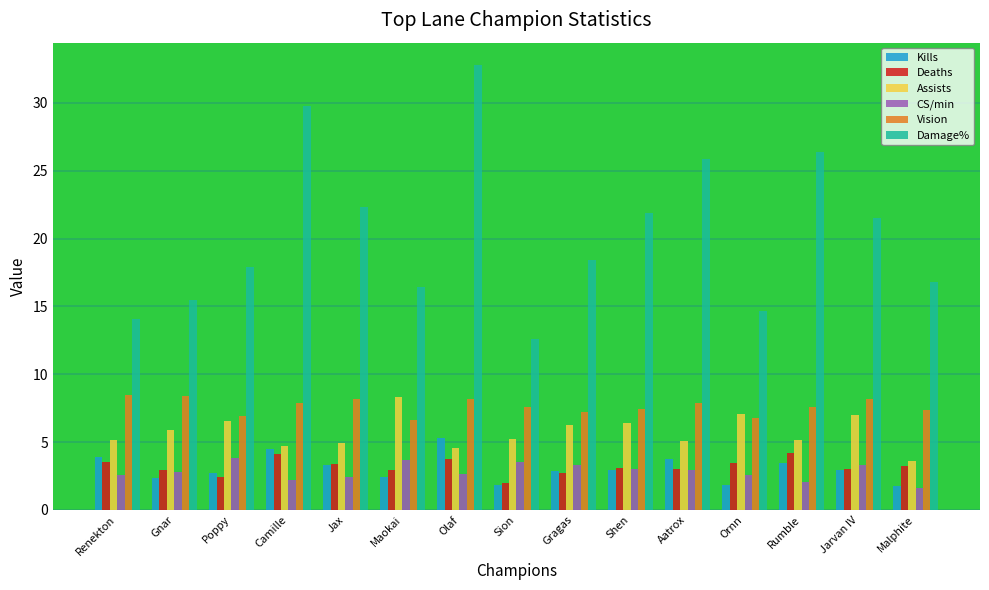

At which label does CS/min reach its minimum?

Malphite